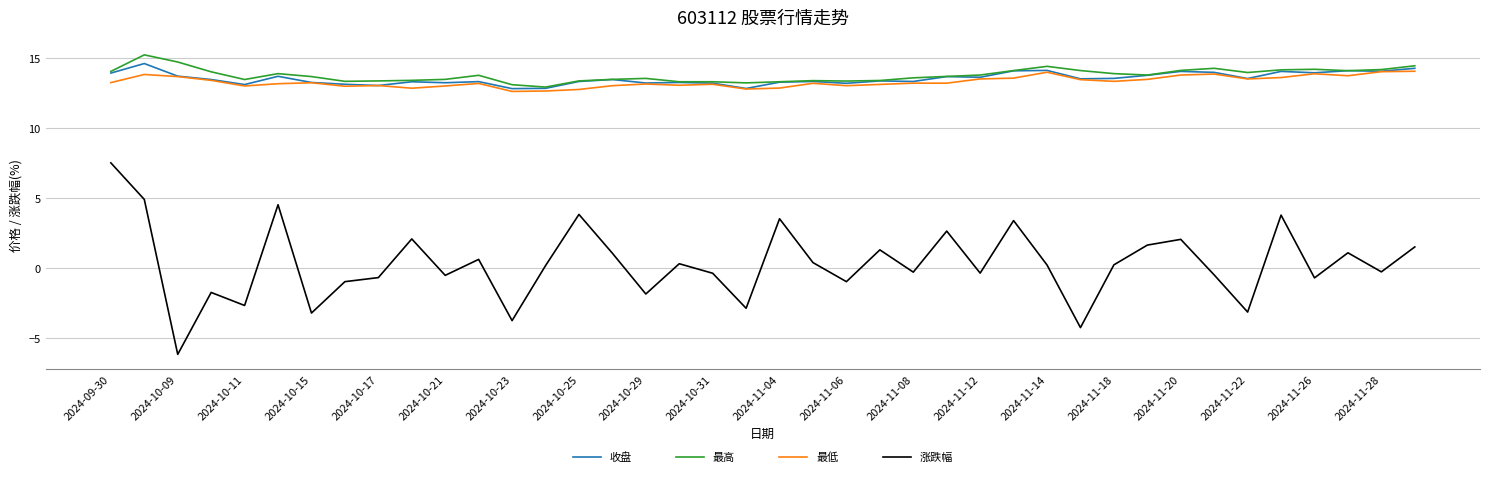

What is the minimum value shown in the chart?

-6.2